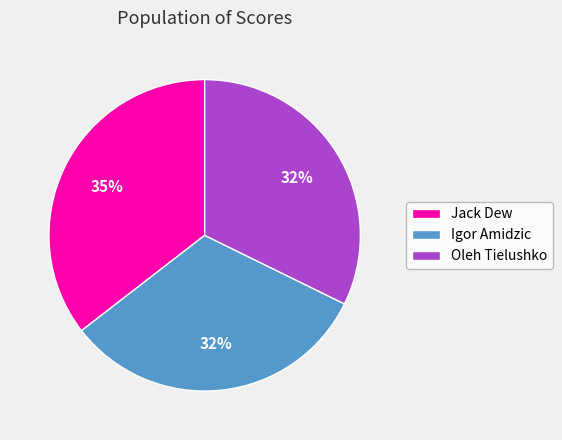

Between Jack Dew and Igor Amidzic, which is larger?

Jack Dew